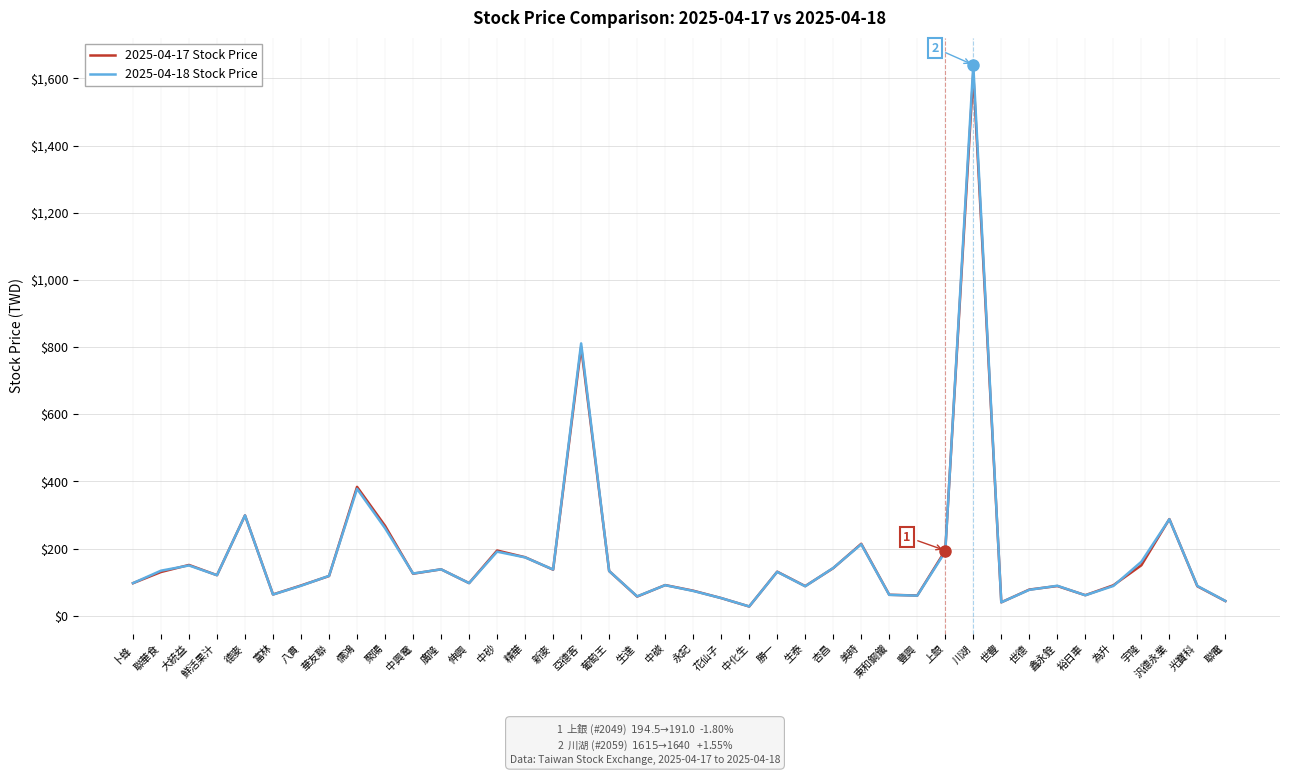

What is the lowest value of the 2025-04-18 Stock Price series?

28.1